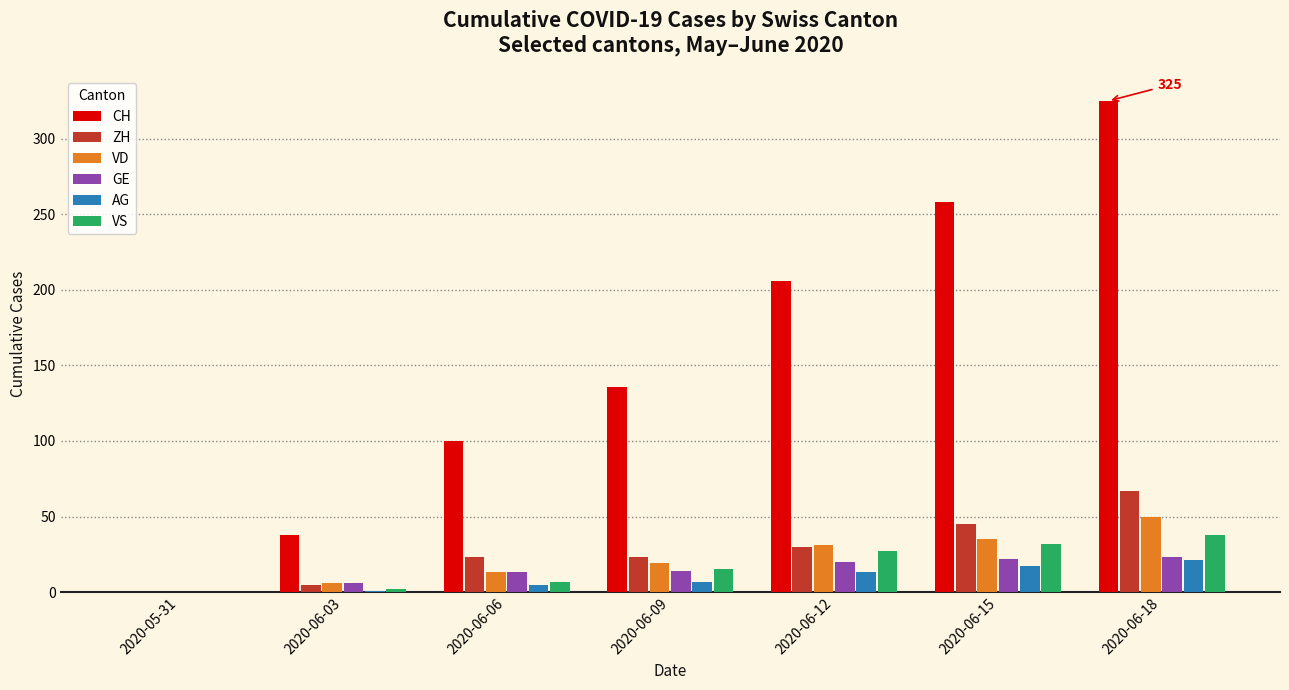

Where is ZH nearest to the value 33?

2020-06-12